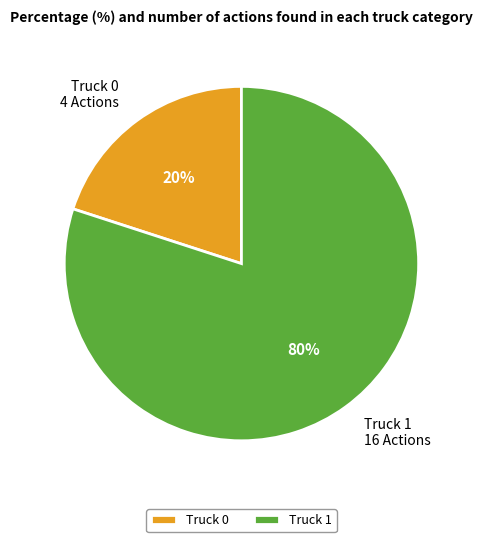

Which category has the smallest portion of the pie?

Truck 0